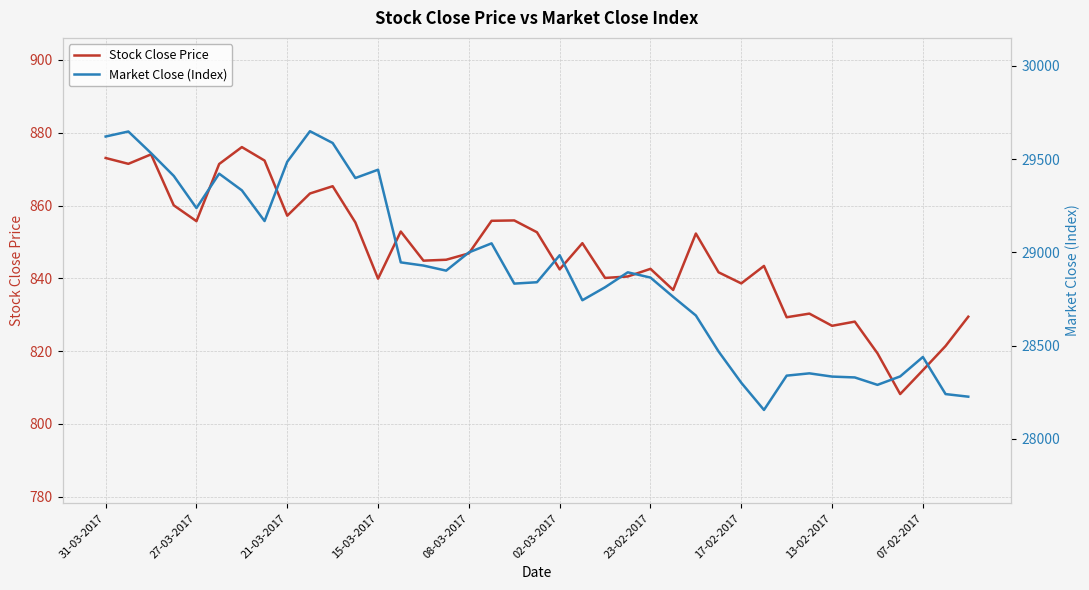

What is the total value across all series at 34?

29109.3